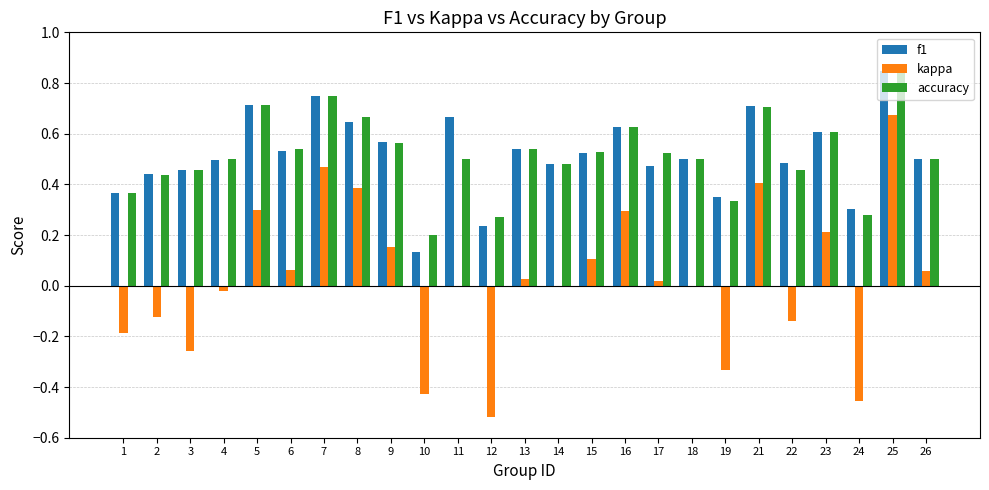

What is the sum of all f1 values?

12.9